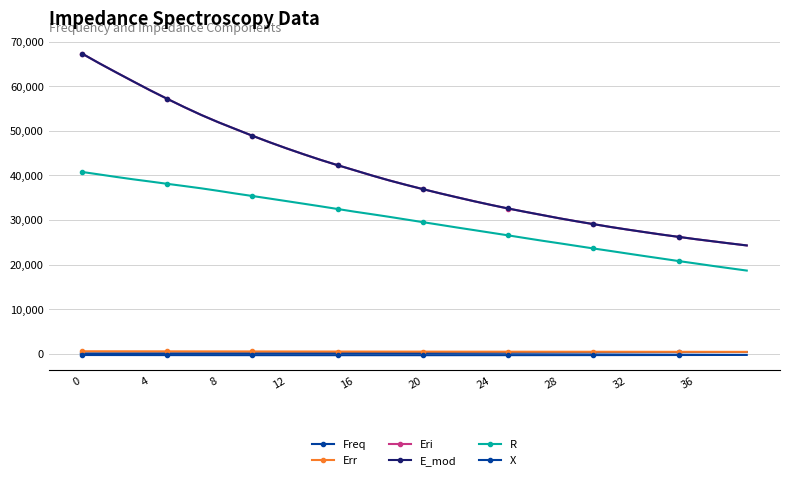

True or false: Freq and E_mod intersect in this chart.

False